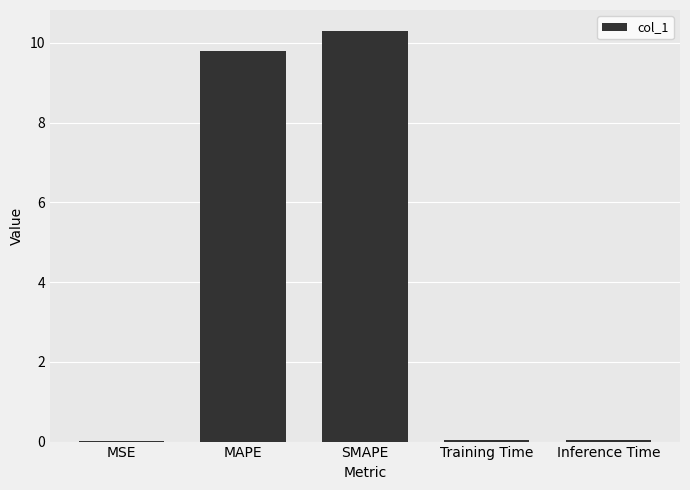

What is the greatest value displayed?

10.3